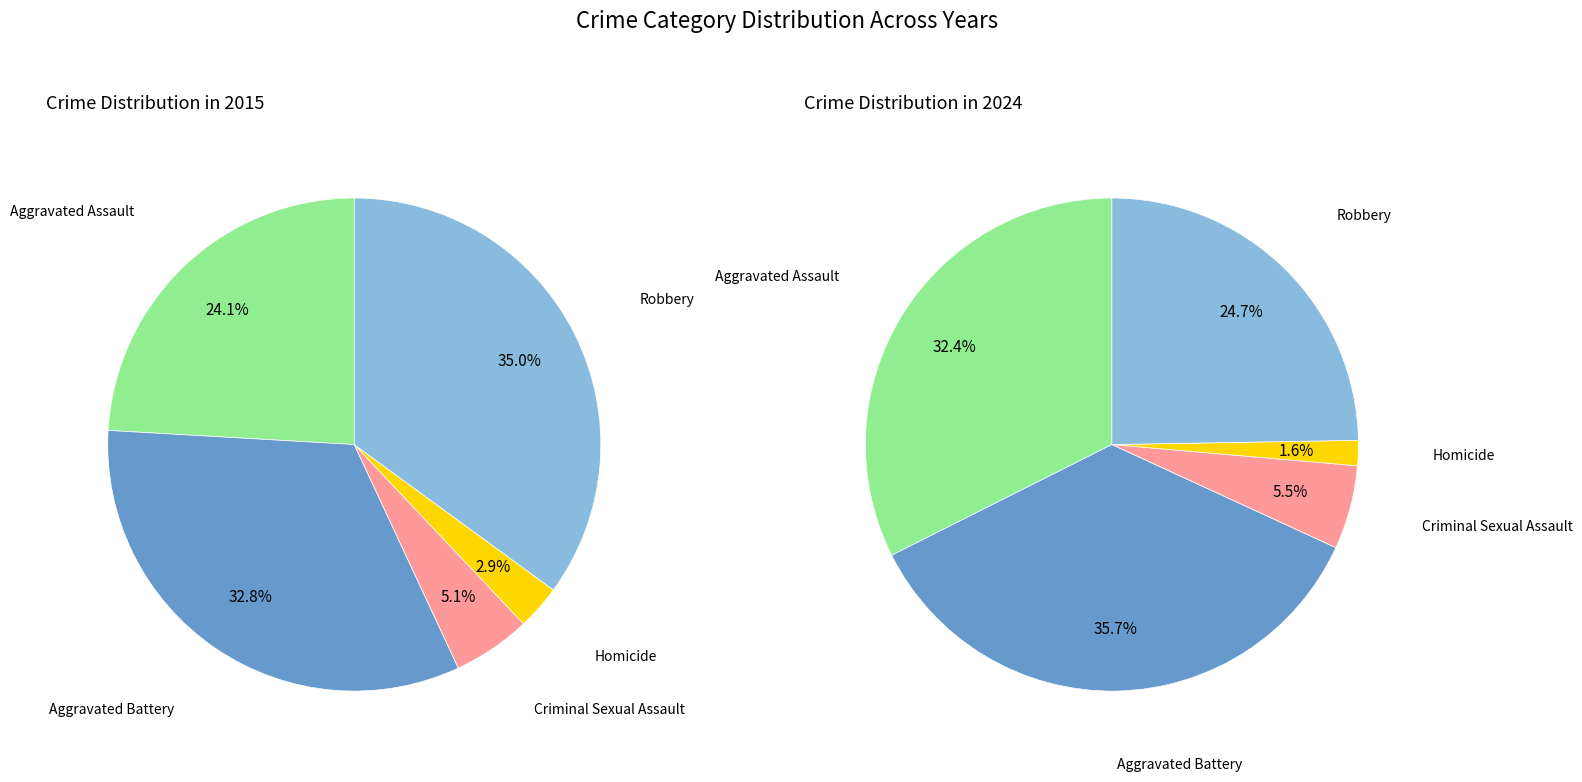

Rank the series by their average value, from highest to lowest.

values_2024, values_2015